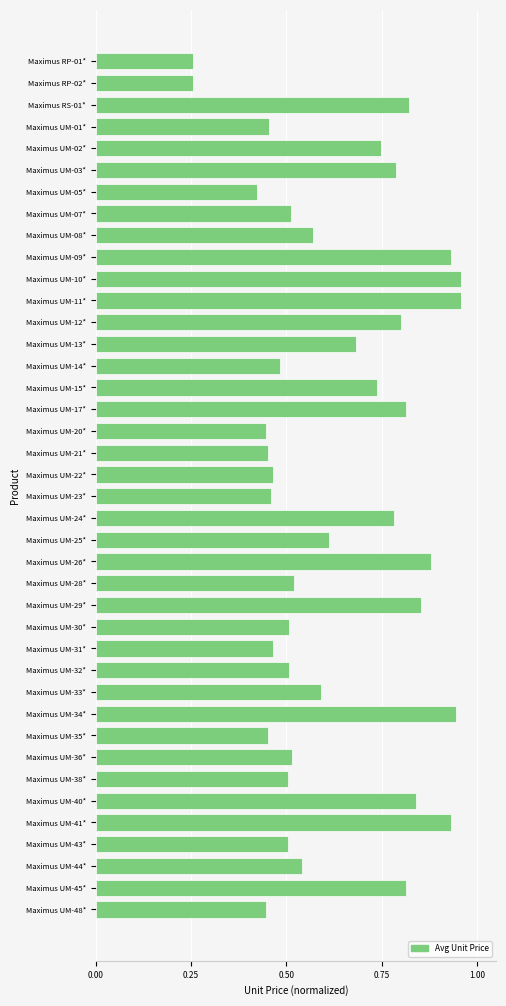

What is the sum of the values at Maximus UM-10* and Maximus UM-03*?

1.7